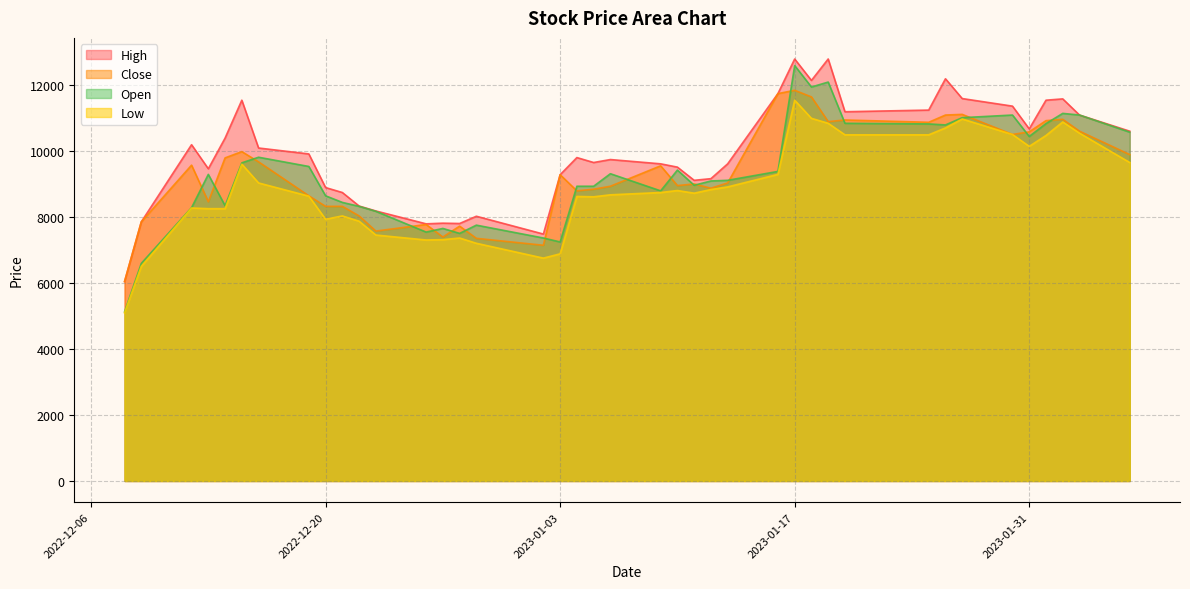

Does the chart display data point markers on the line(s)?

No